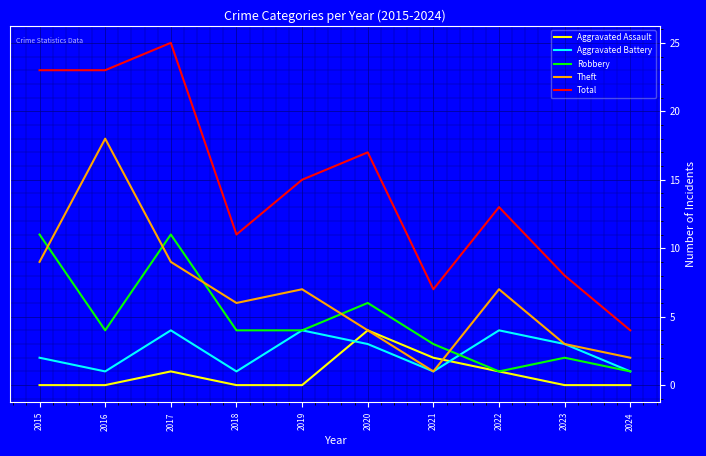

True or false: Robbery and Total intersect in this chart.

False